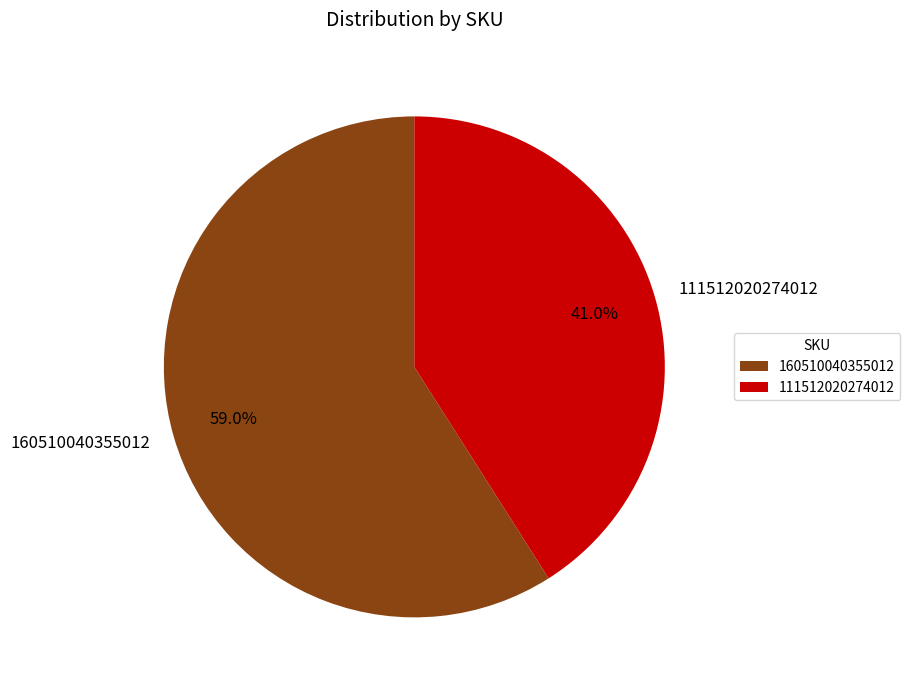

How many slices are in this pie chart?

2